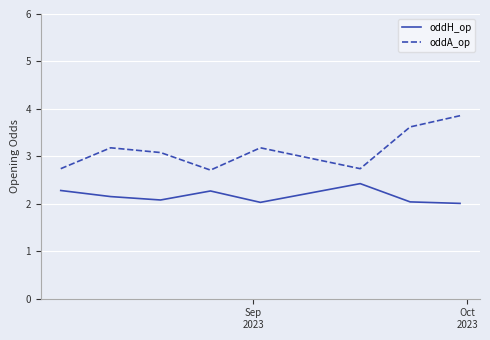

What is the difference between the maximum and second lowest values in the oddA_op series?

1.1